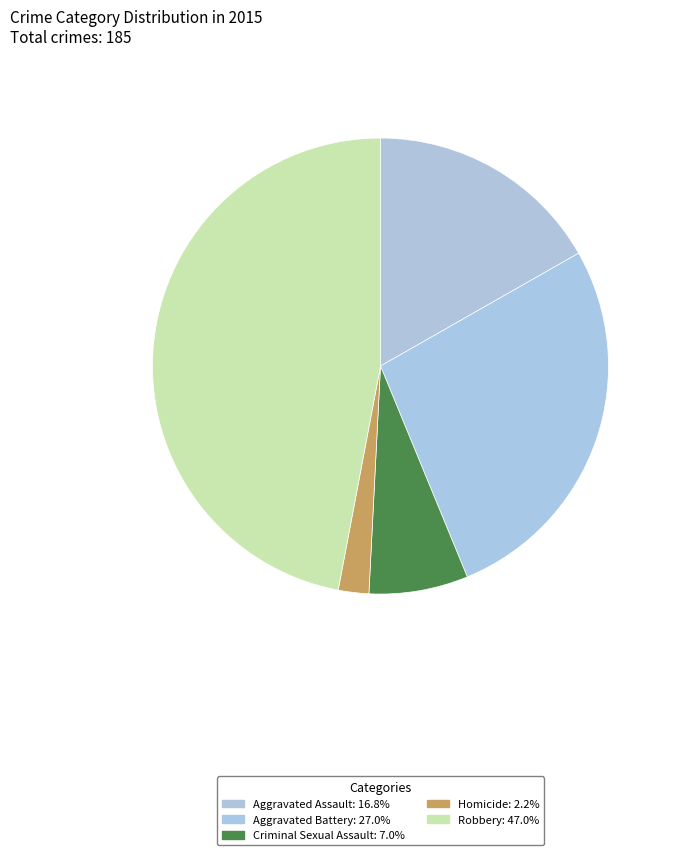

How many slices are in this pie chart?

5